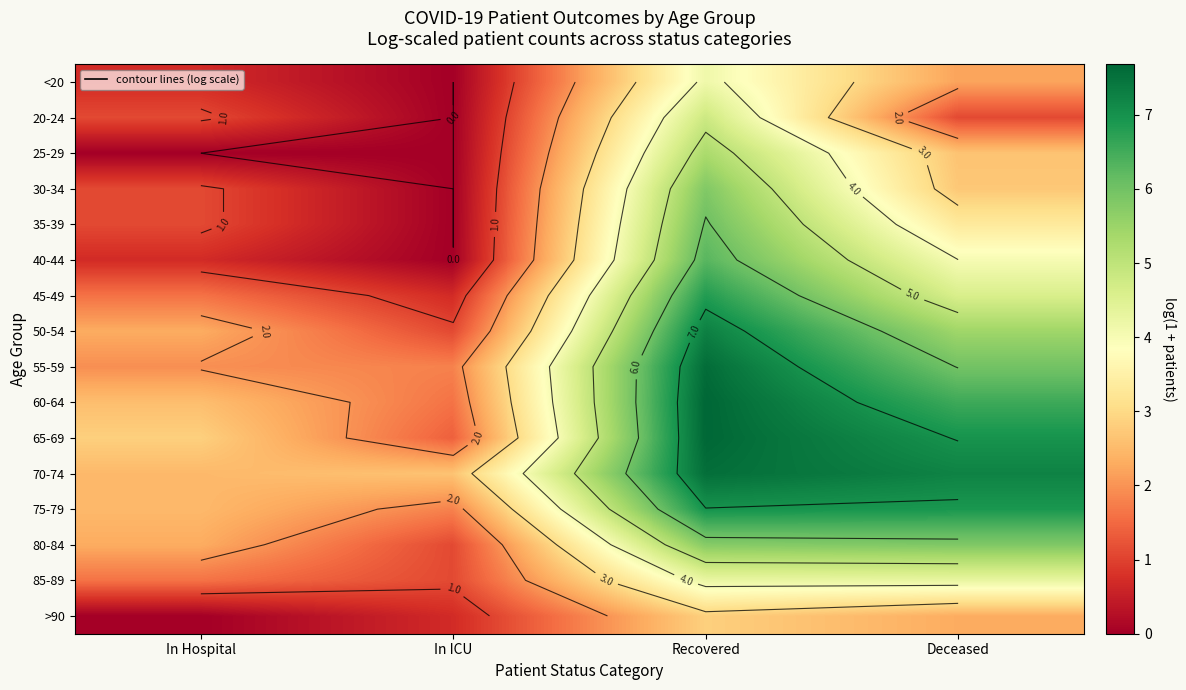

Which series has the largest total across all categories?

70-74